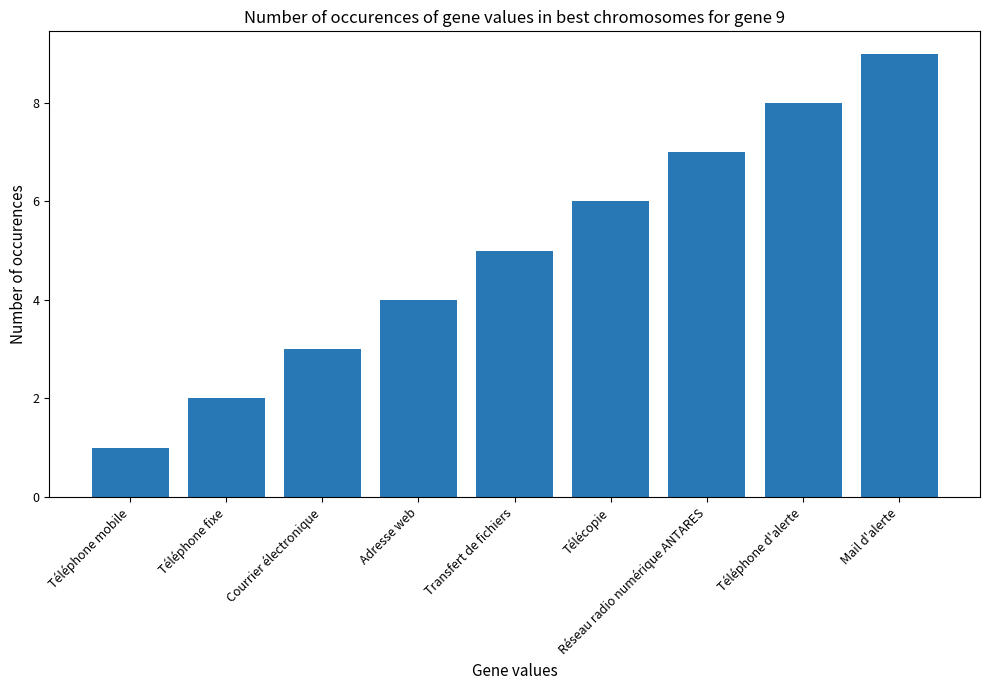

Which category has the lowest value across all series?

Téléphone mobile